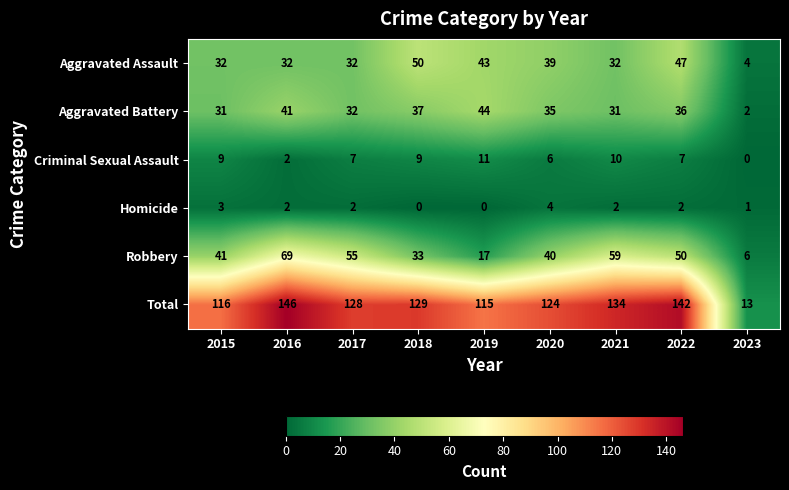

Which series changed the most between 2017 and 2018?

Robbery